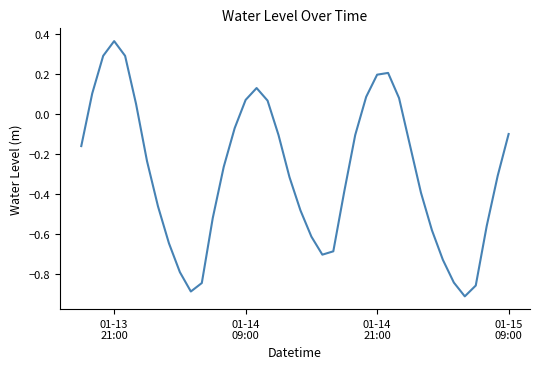

What is the difference between the maximum and minimum values?

1.3